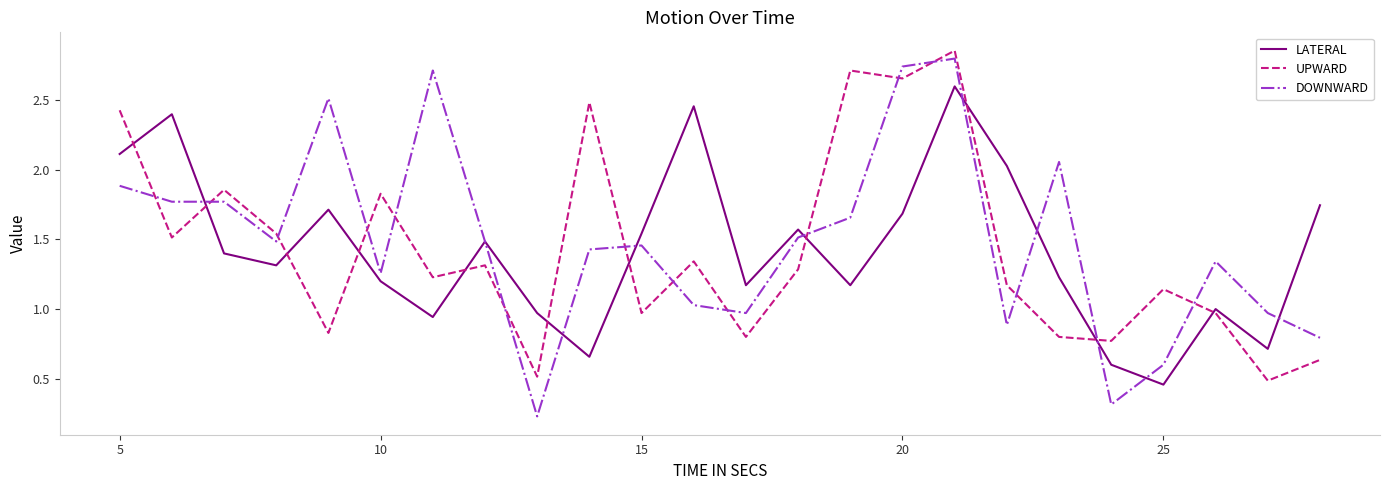

Rank the series by their maximum value, from highest to lowest.

UPWARD, DOWNWARD, LATERAL